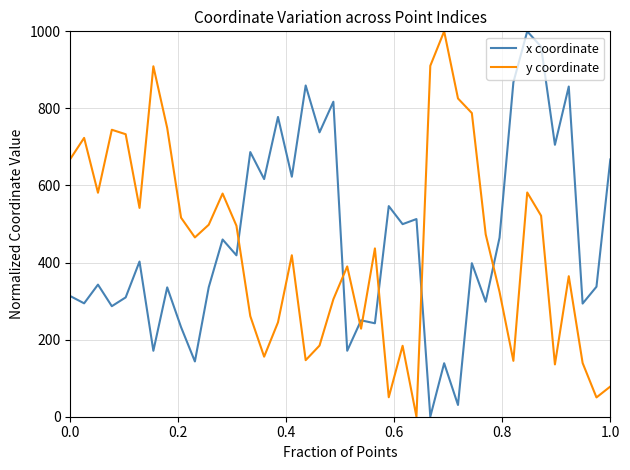

What is the difference between the maximum and minimum values in the y coordinate series?

1000.0